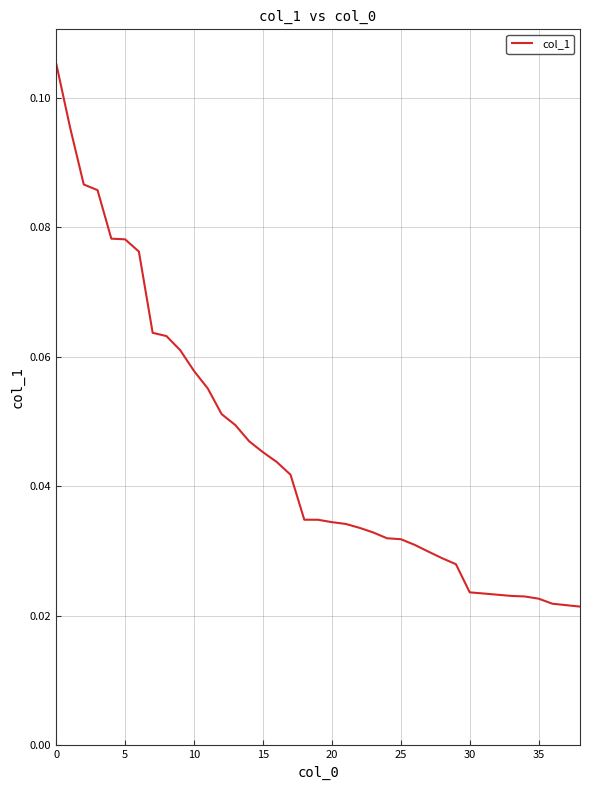

How many lines are shown in the chart?

1